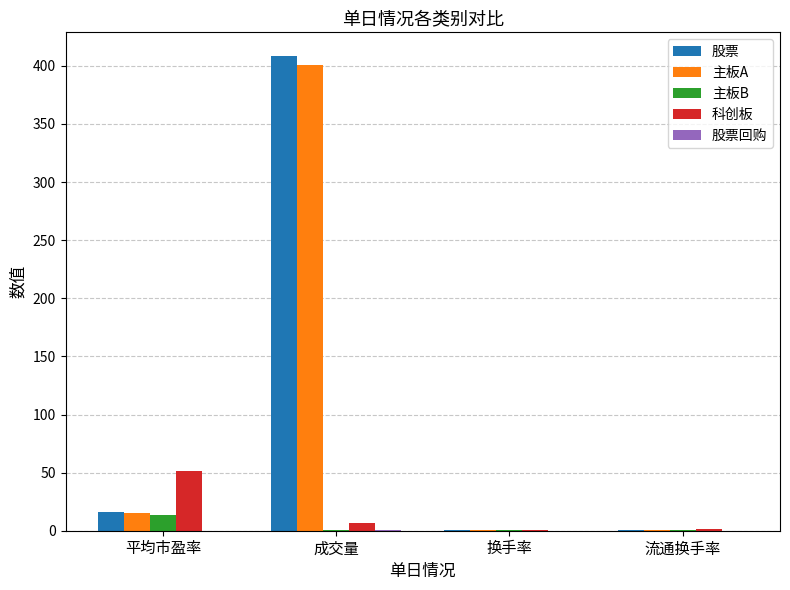

At which label is 科创板 closest to 25?

成交量